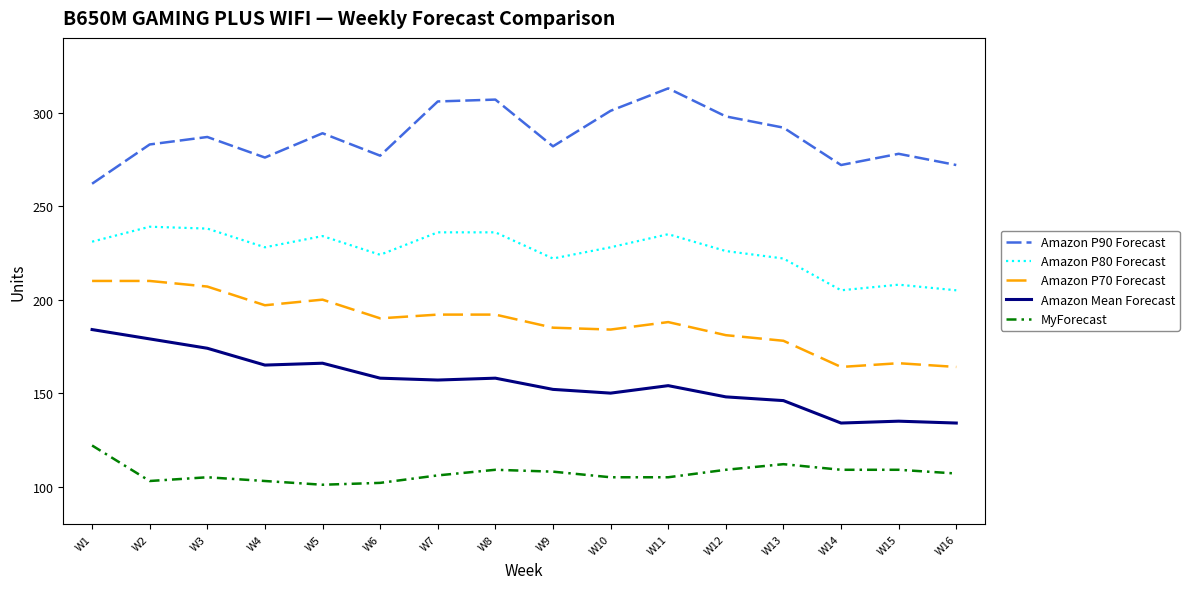

True or false: MyForecast and Amazon P70 Forecast cross at least once.

False